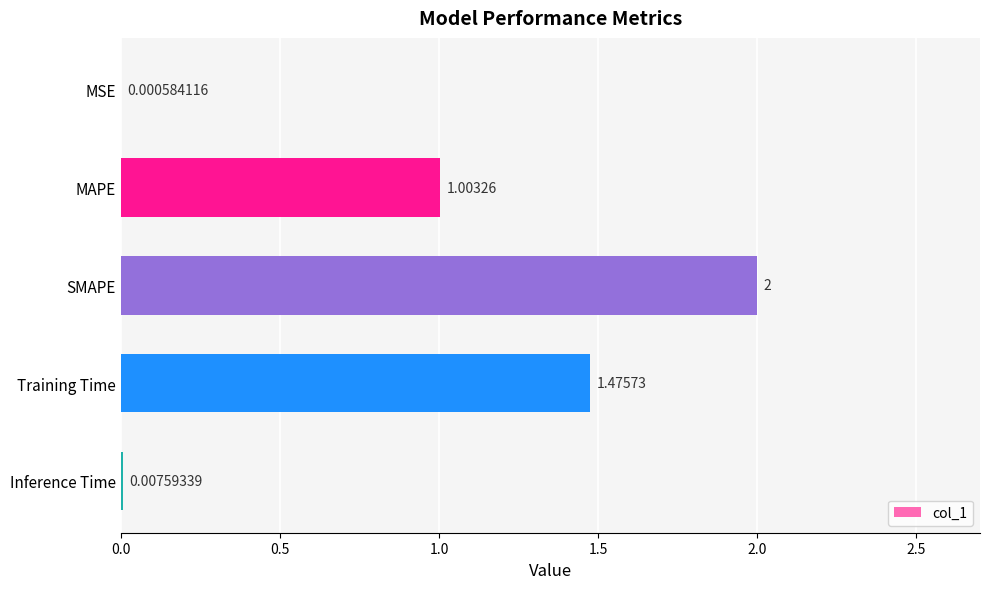

Does the chart contain stacked bars?

No